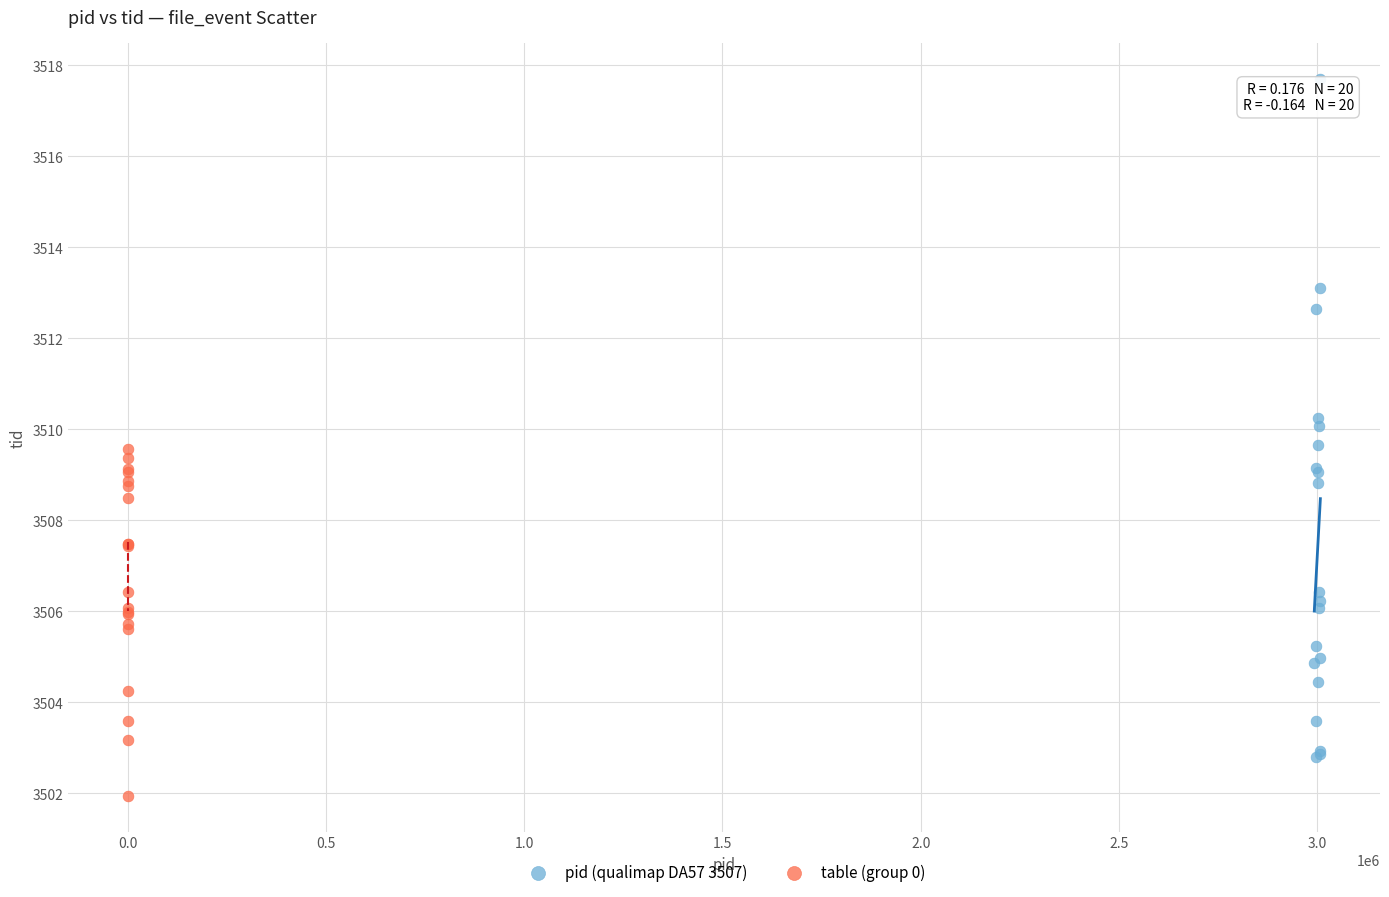

Which series contains the highest Y value?

pid (qualimap DA57 3507)